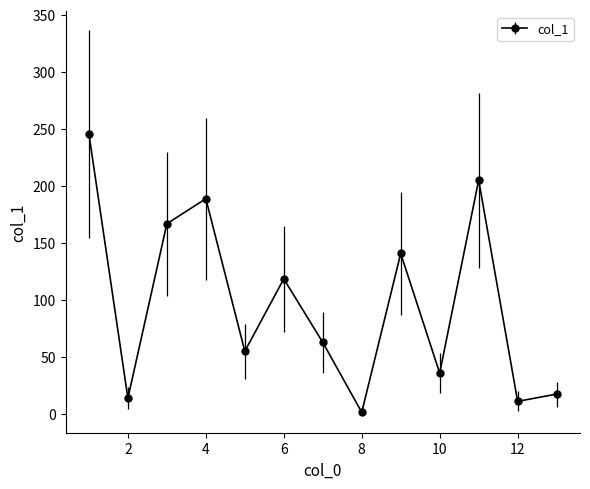

Reading left to right, what are all the values shown in this chart?

245.4	13.5	166.6	188.6	54.7	118.2	62.5	1.1	140.5	35.5	204.9	10.7	17.1